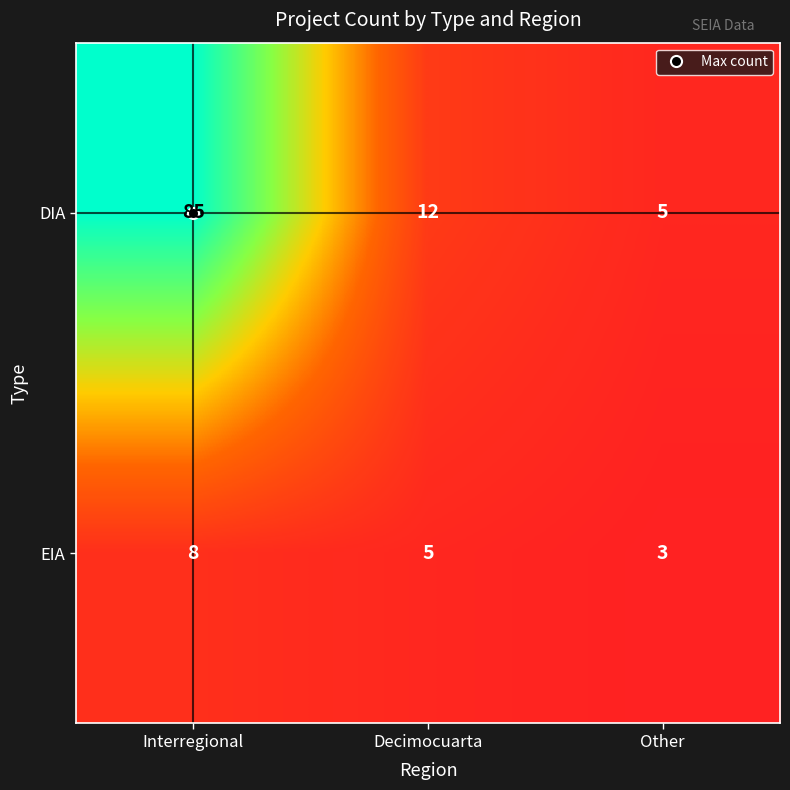

Rank the series at Interregional from highest to lowest value.

DIA, EIA